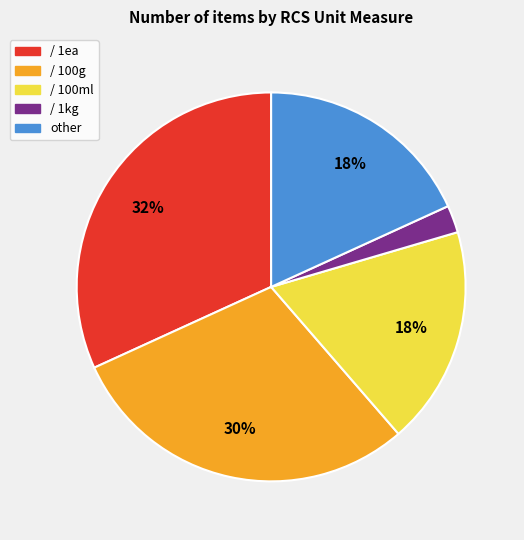

Do / 1kg and / 1ea together represent more than half of the pie?

No